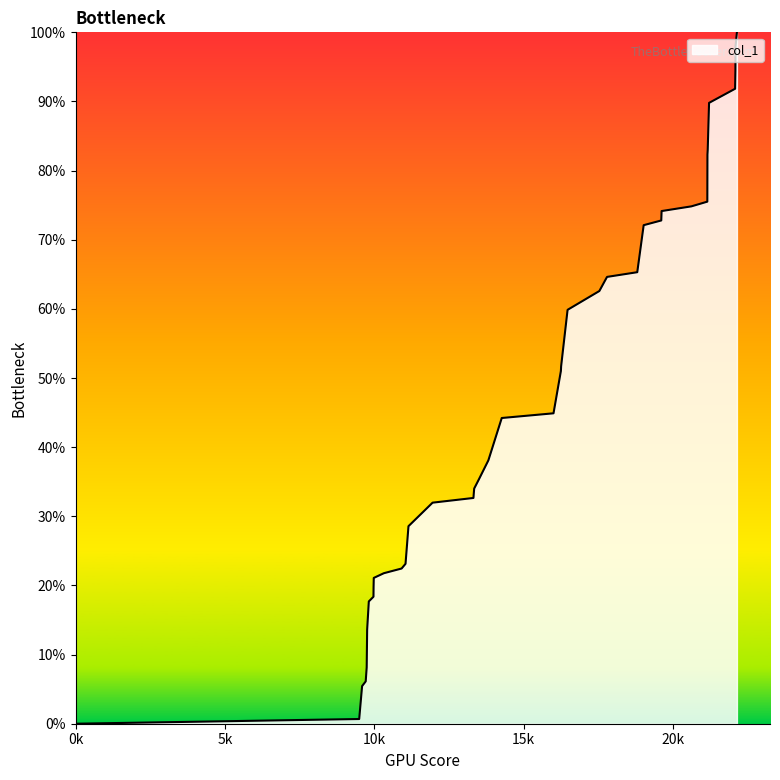

What is the greatest value displayed?

100.0